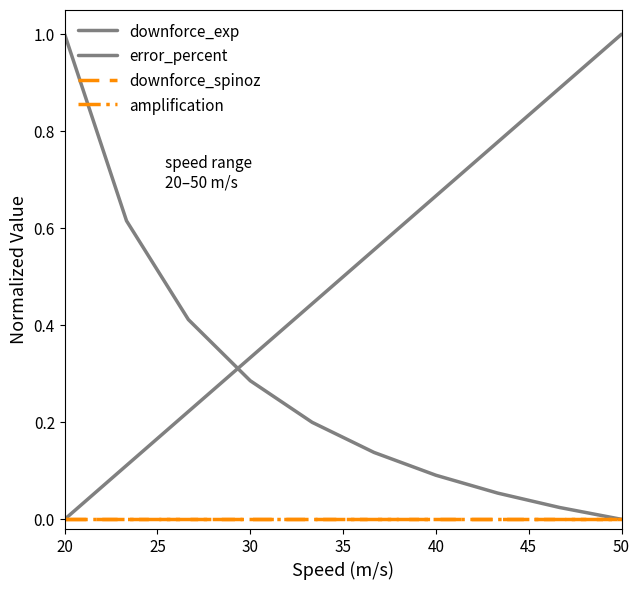

Does the chart display data point markers on the line(s)?

No